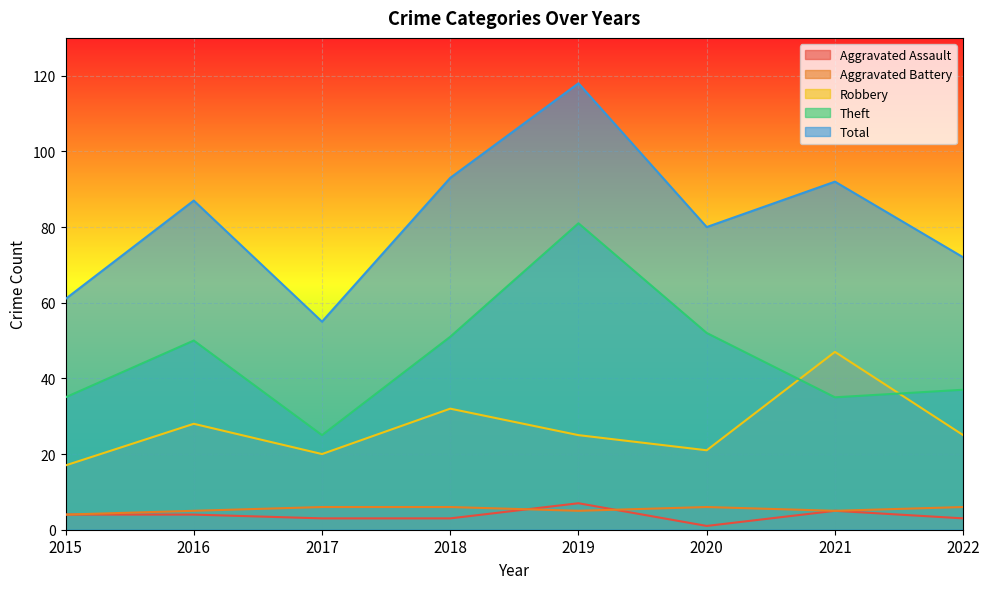

What are all the series names shown in the legend?

Aggravated Assault, Aggravated Battery, Robbery, Theft, Total